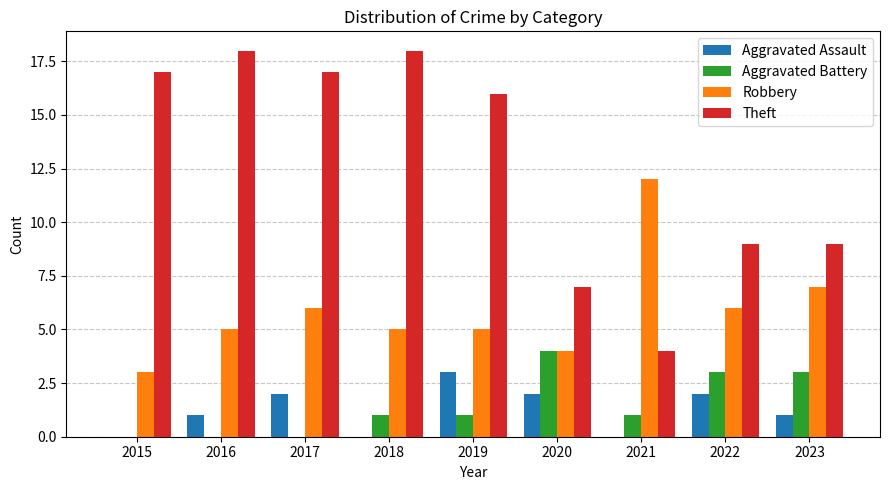

How many groups of bars are there?

9